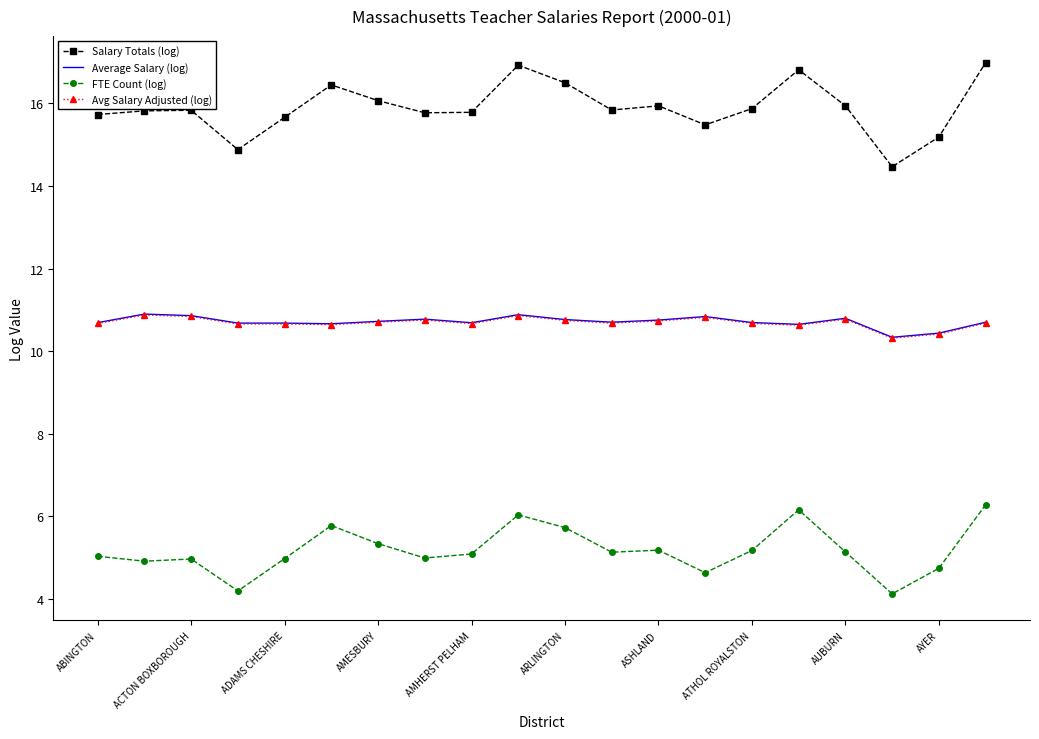

Which series has the largest range (max minus min)?

Salary Totals (log)